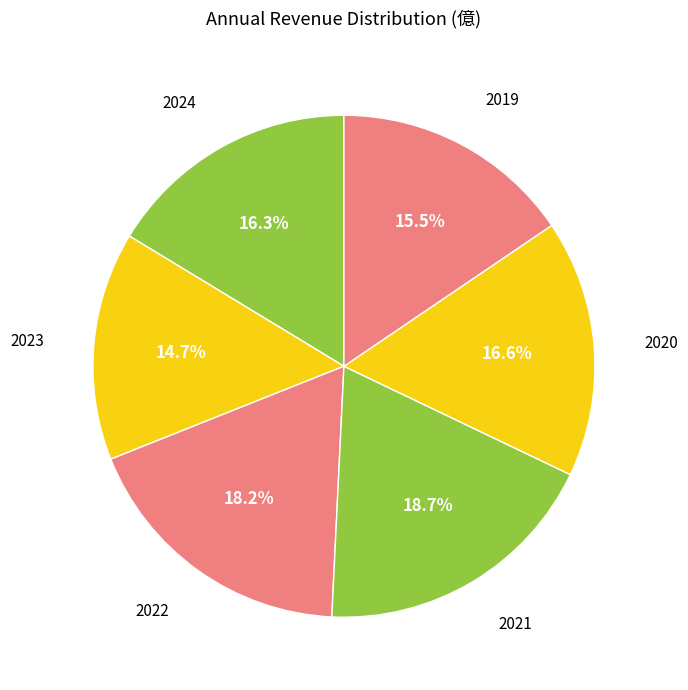

The 2020 slice represents 17% of the pie. True or false?

True